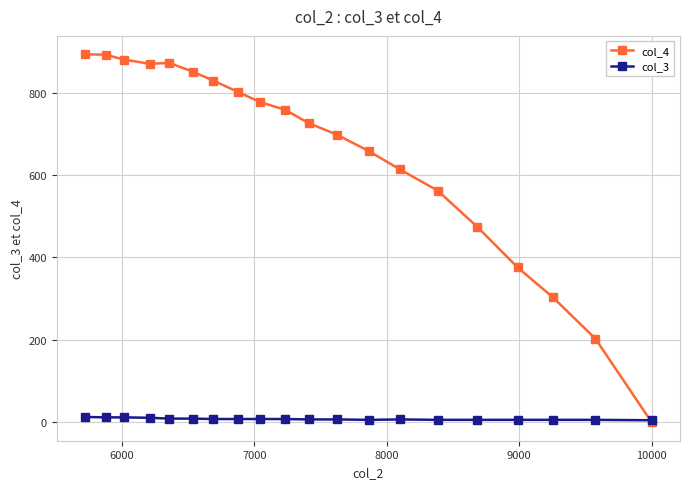

Rank the series by their average value, from lowest to highest.

col_3, col_4